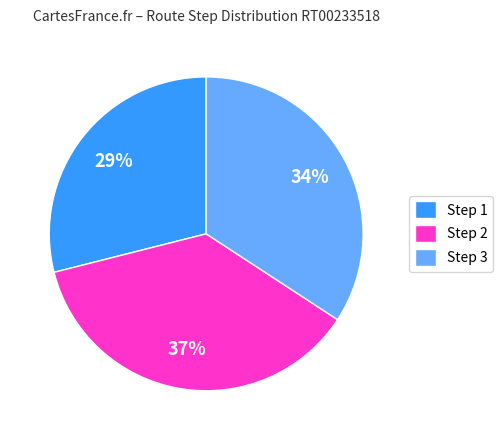

The Step 3 slice represents 16% of the pie. True or false?

False